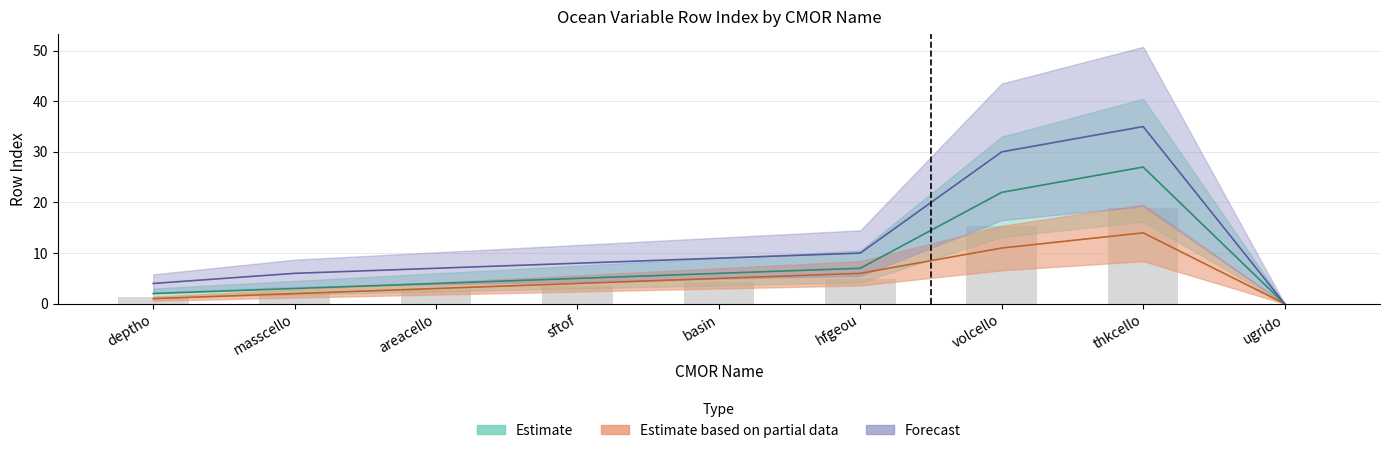

True or false: Estimate has a value of 7 at volcello.

False